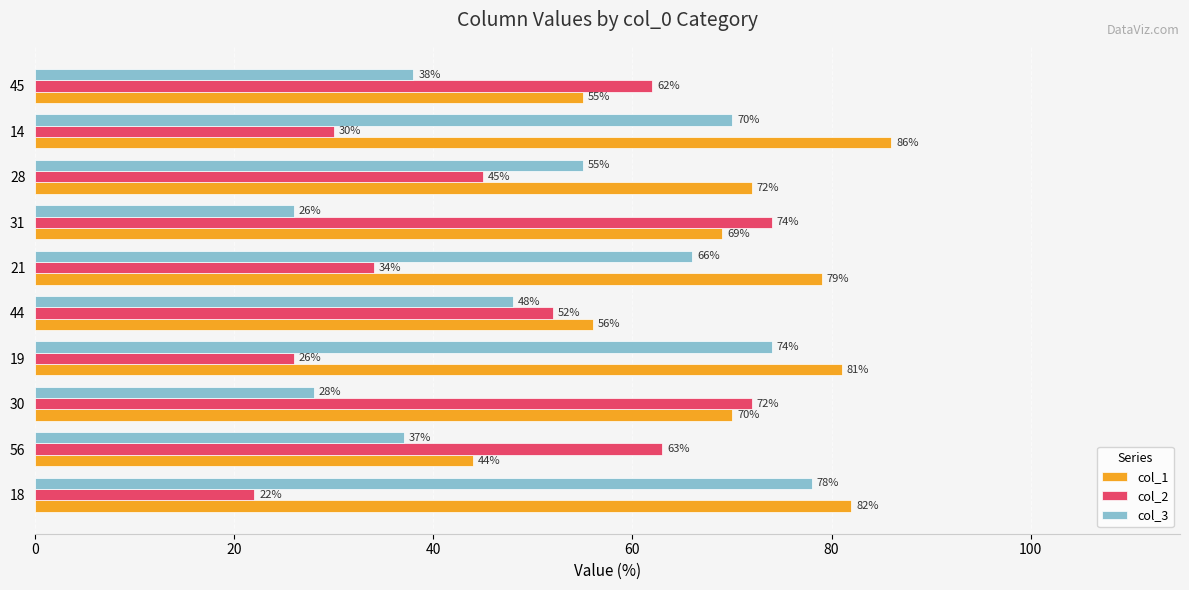

Which series has the largest total across all categories?

col_1